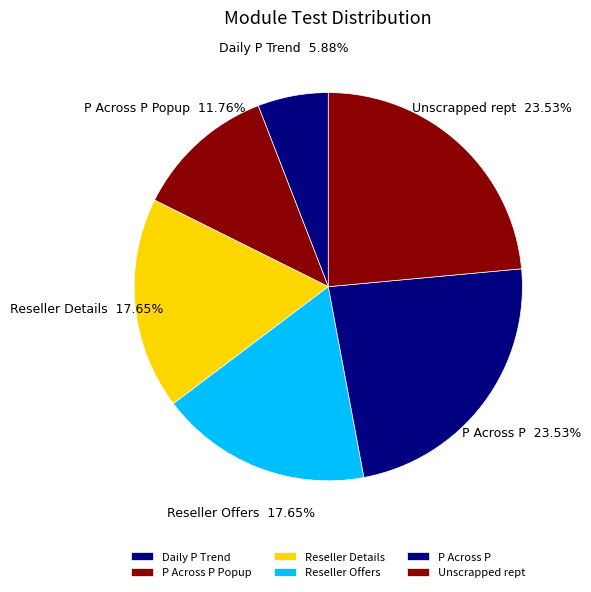

Does any single category account for the majority?

No